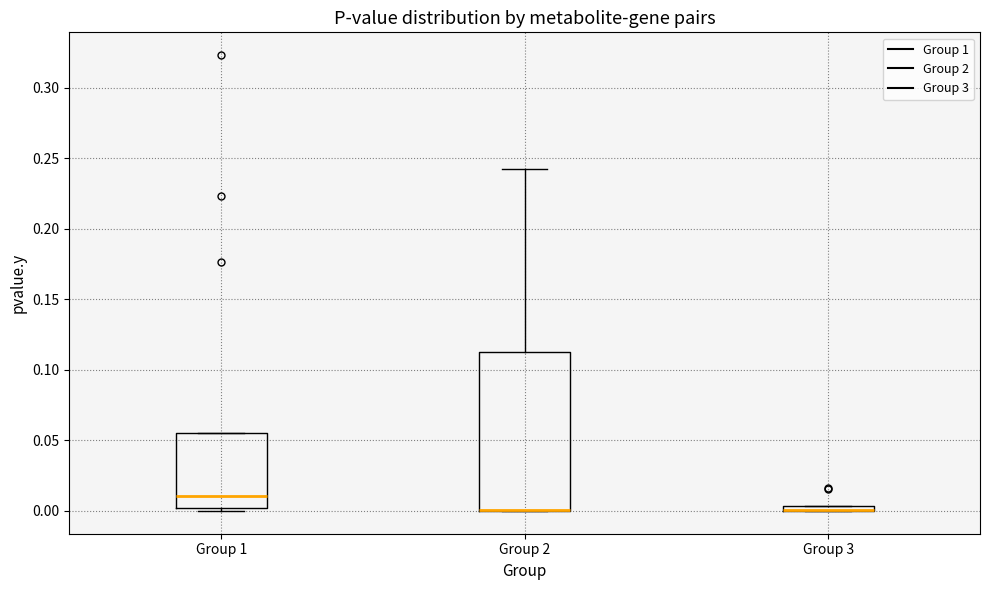

Where does the median line of the box for Group 1 sit on the y-axis? The values are not printed on the chart, so give them approximately, as read against the axis.

0.010